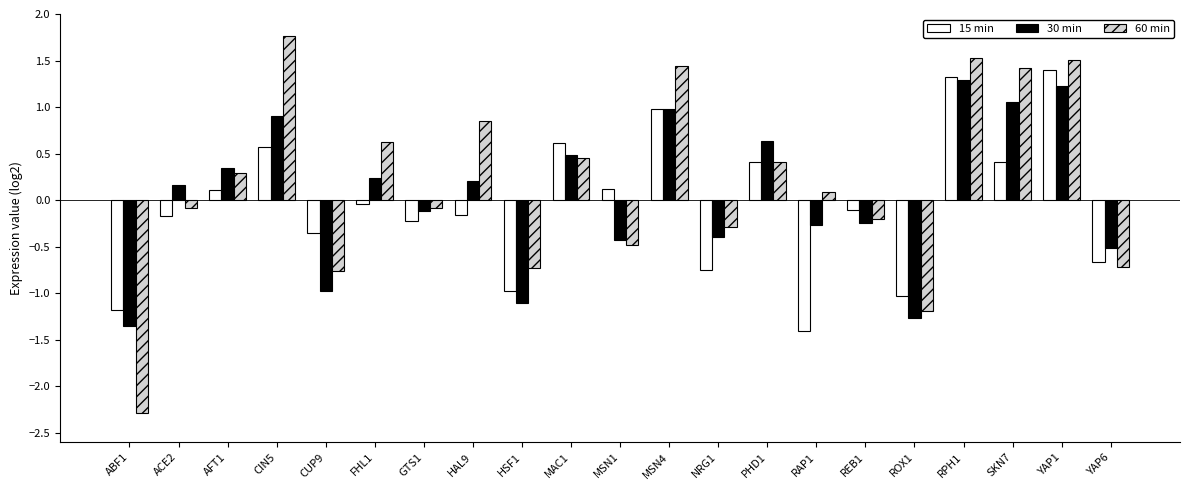

List the series in order of their peak value, lowest first.

30 min, 15 min, 60 min